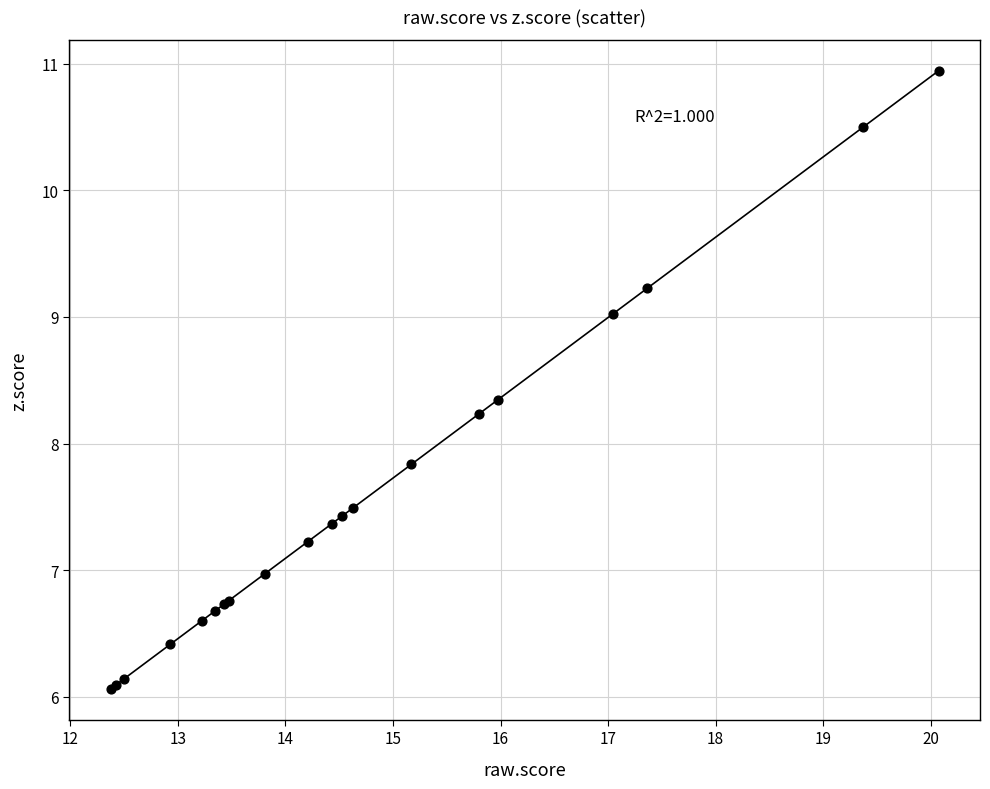

What Y value in the scatter plot is closest to 8?

7.8